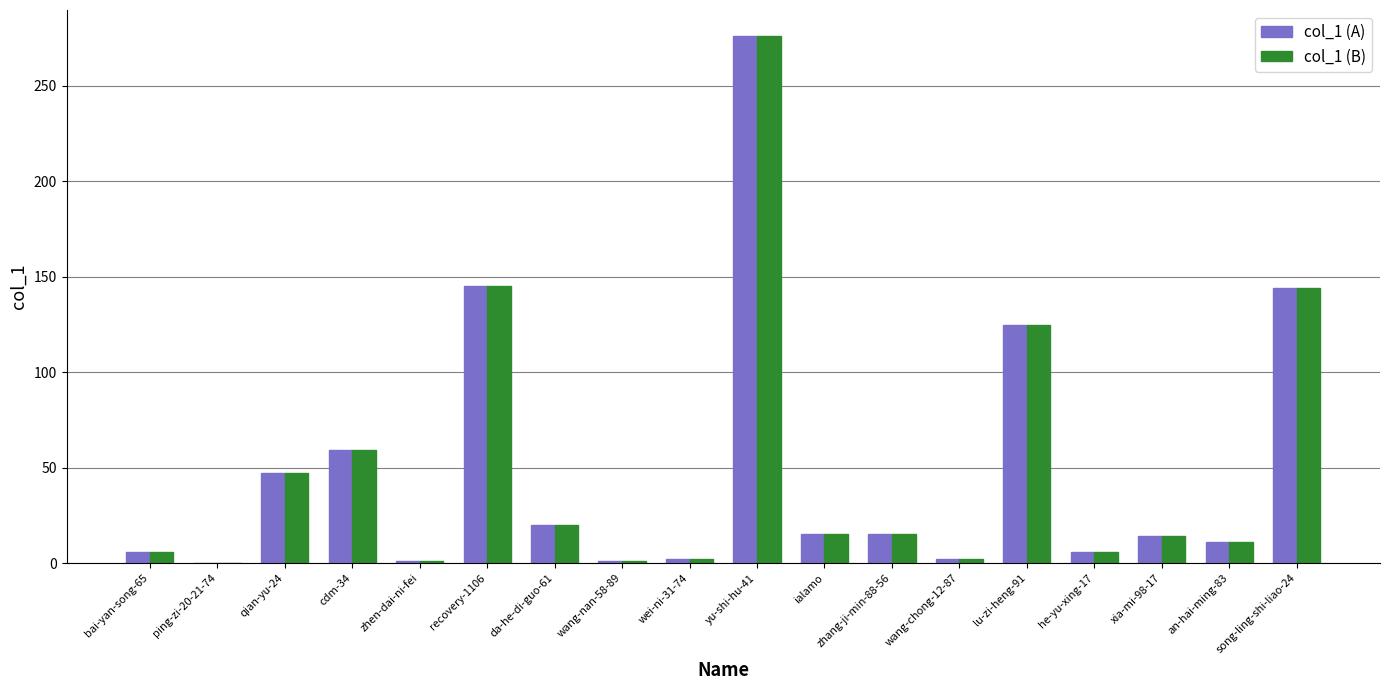

Which label corresponds to the largest value in the chart?

yu-shi-hu-41